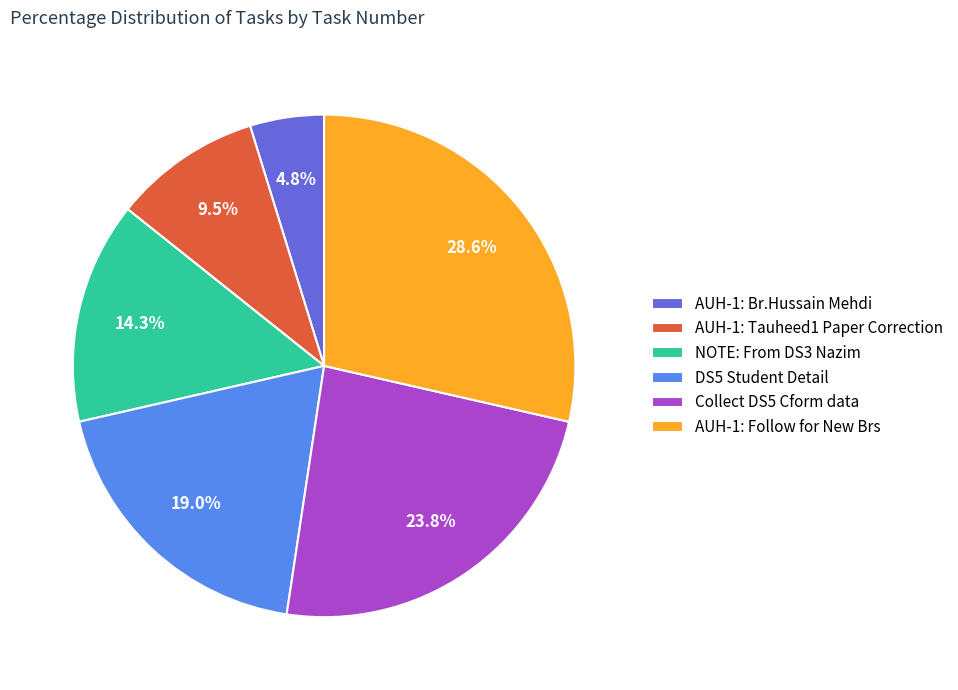

True or false: DS5 Student Detail accounts for 19% of the total.

True